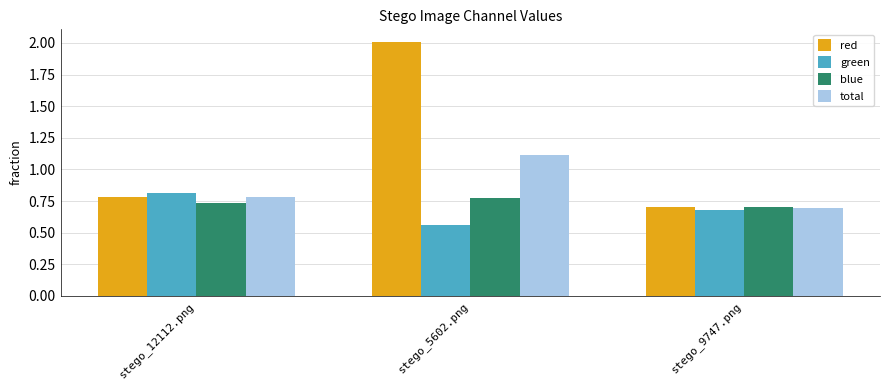

Is it true that green equals 0.4 at stego_5602.png?

False